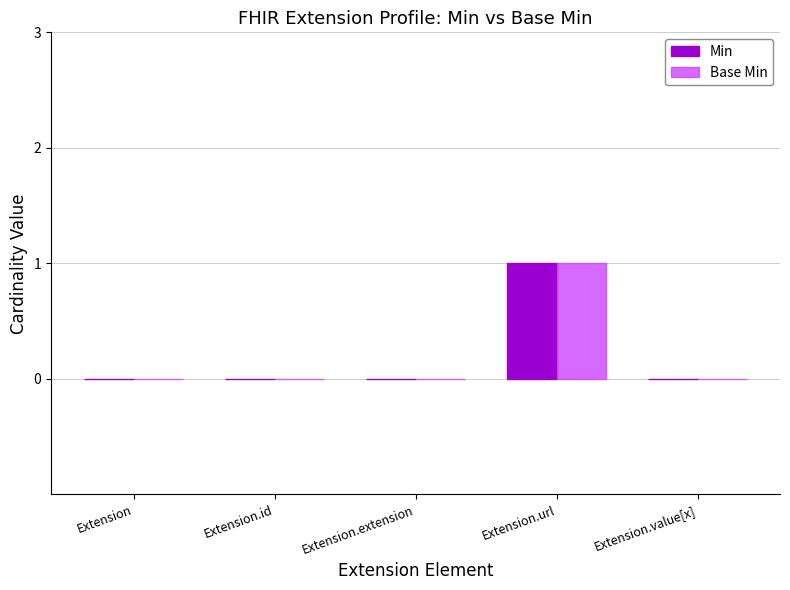

Reading left to right, what are all the values shown in this chart?

Min: Extension=0	Extension.id=0	Extension.extension=0	Extension.url=1	Extension.value[x]=0
Base Min: Extension=0	Extension.id=0	Extension.extension=0	Extension.url=1	Extension.value[x]=0